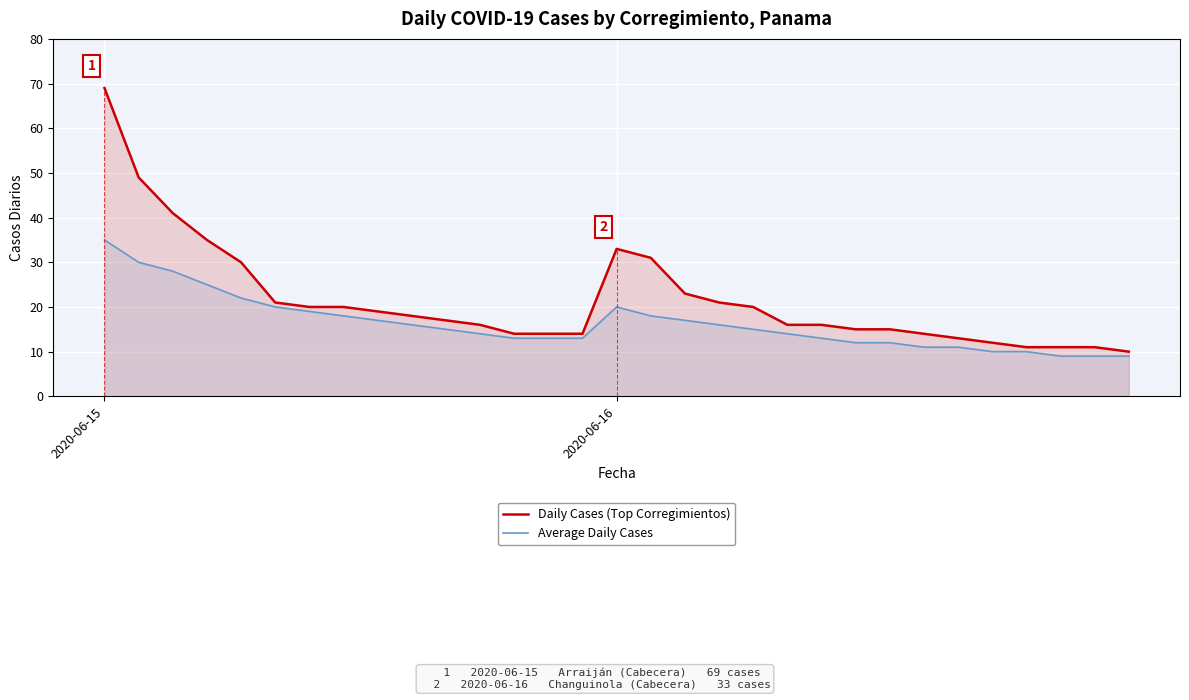

List the series in order of their peak value, highest first.

Daily Cases (Top Corregimientos), Average Daily Cases